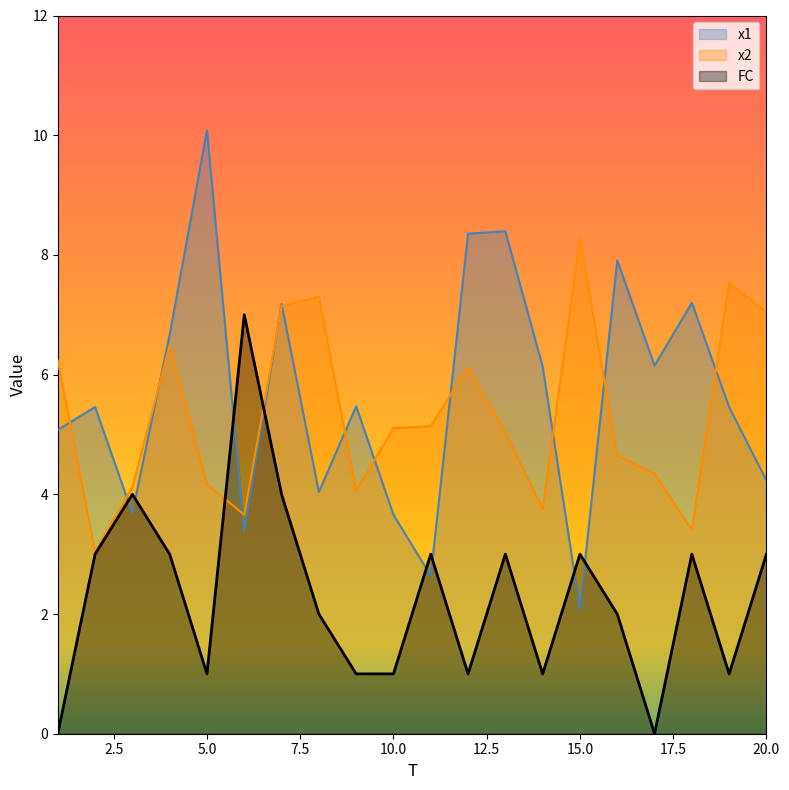

Is it true that x1 equals 7.1 at 2?

False